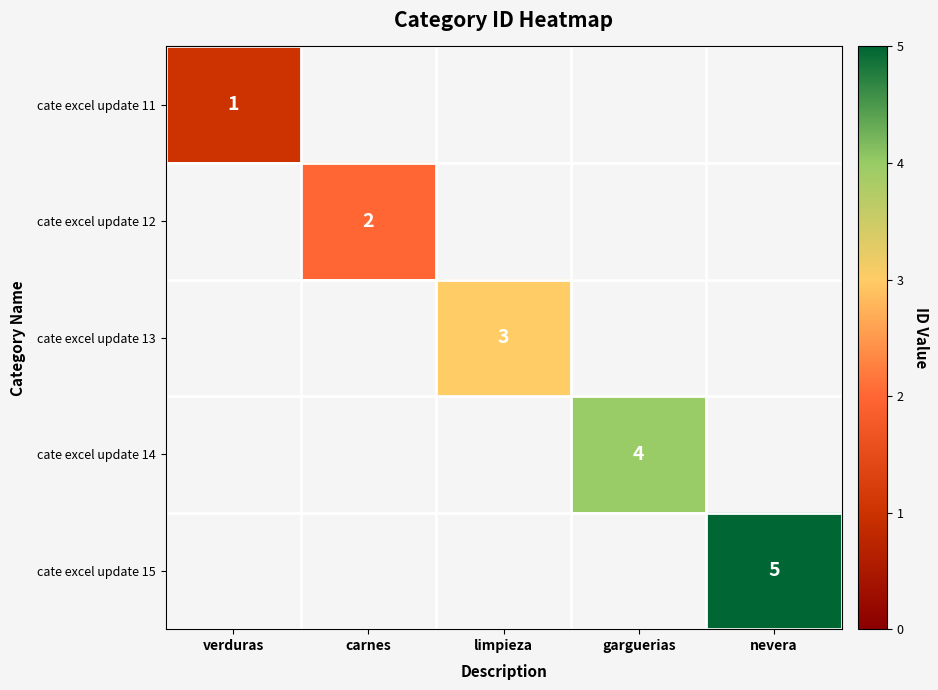

The value of cate excel update 12 at carnes is 2. True or false?

True